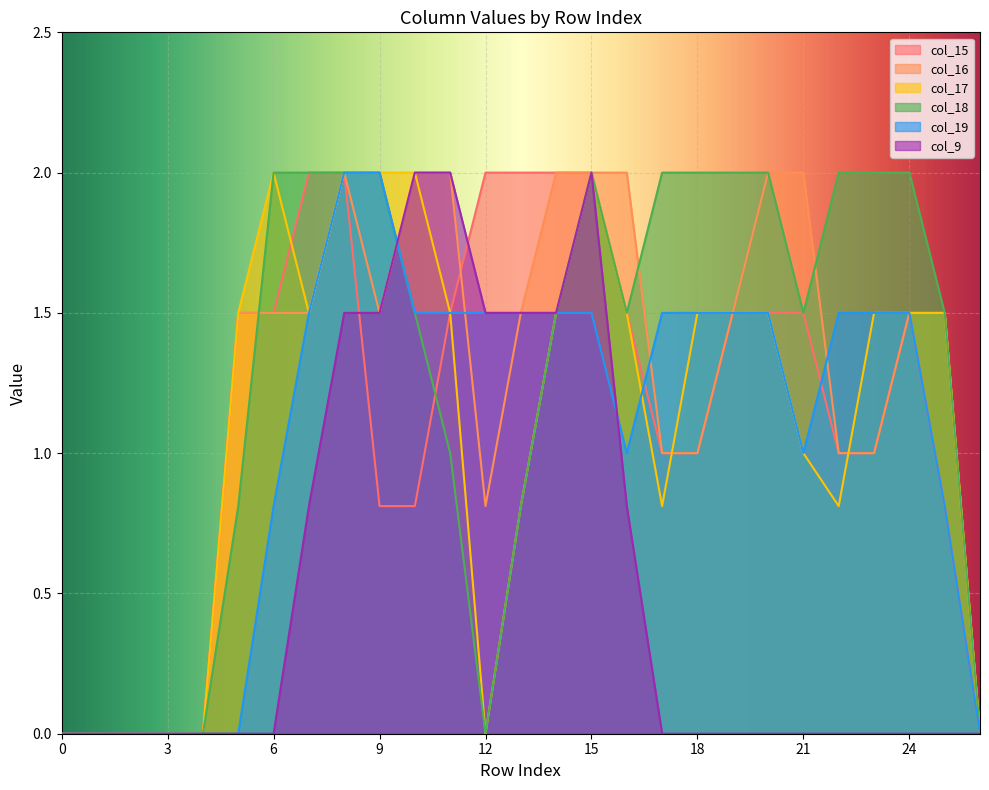

What is the difference between the second highest and minimum values in the col_17 series?

2.0